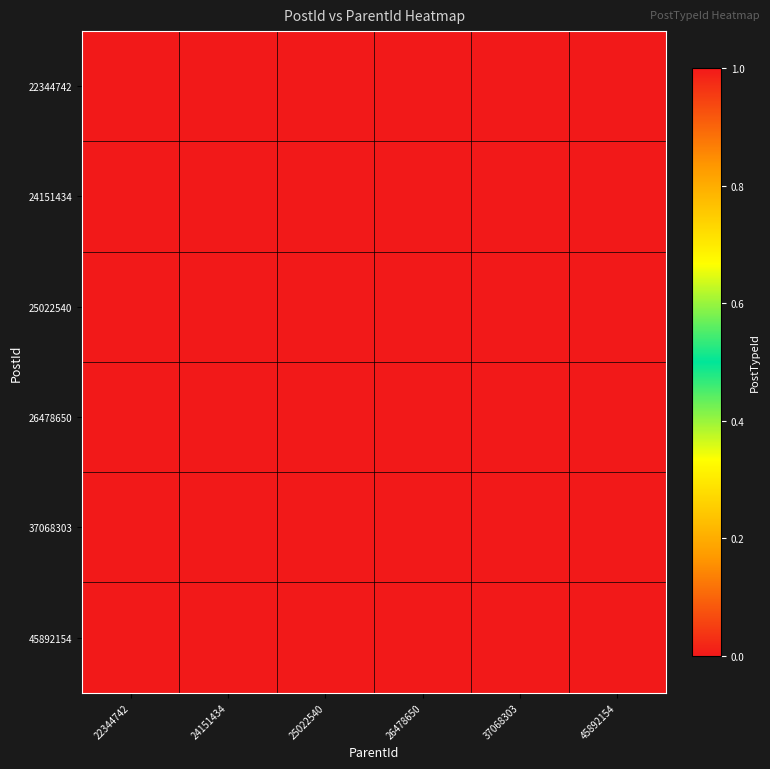

Between 22344742 and 24151434, which is larger?

22344742